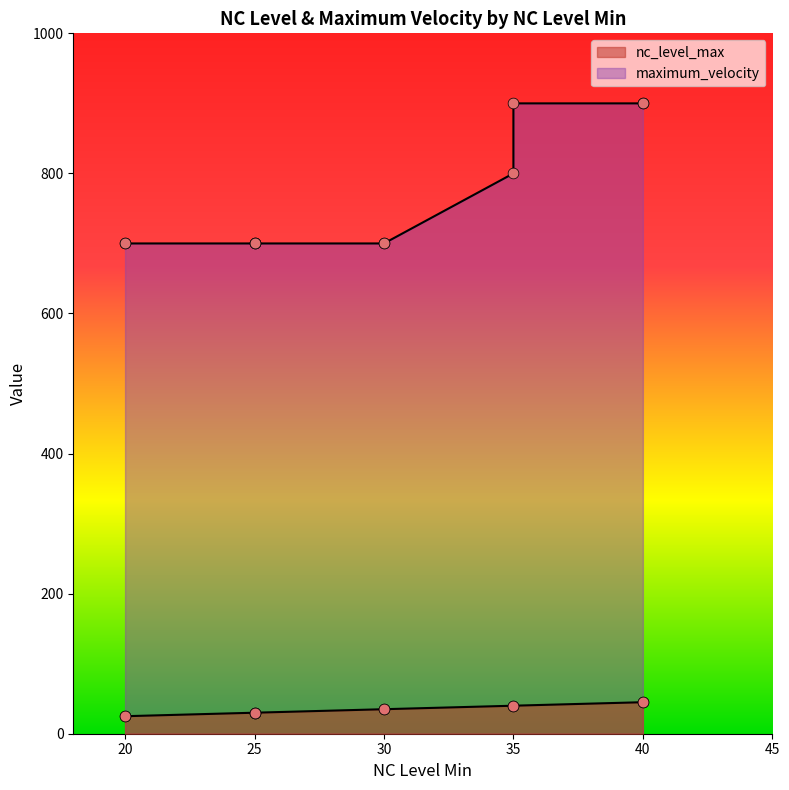

What is the ratio of the value at 40 to the value at 40?

1.0